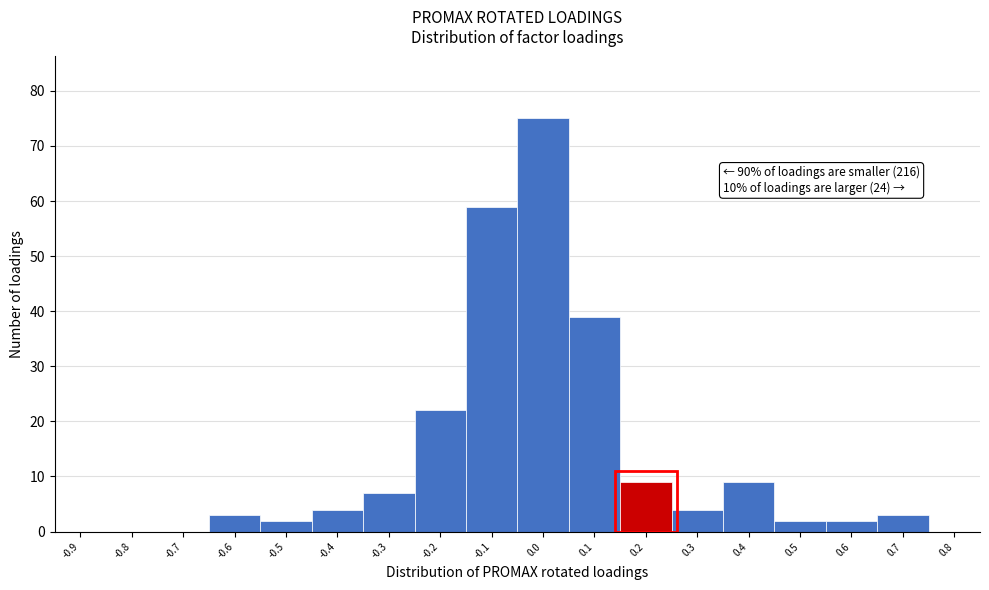

Reading right to left, list all the values displayed in this chart.

0.8=0	0.7=3	0.6=2	0.5=2	0.4=9	0.3=4	0.2=9	0.1=39	0.0=75	-0.1=59	-0.2=22	-0.3=7	-0.4=4	-0.5=2	-0.6=3	-0.7=0	-0.8=0	-0.9=0